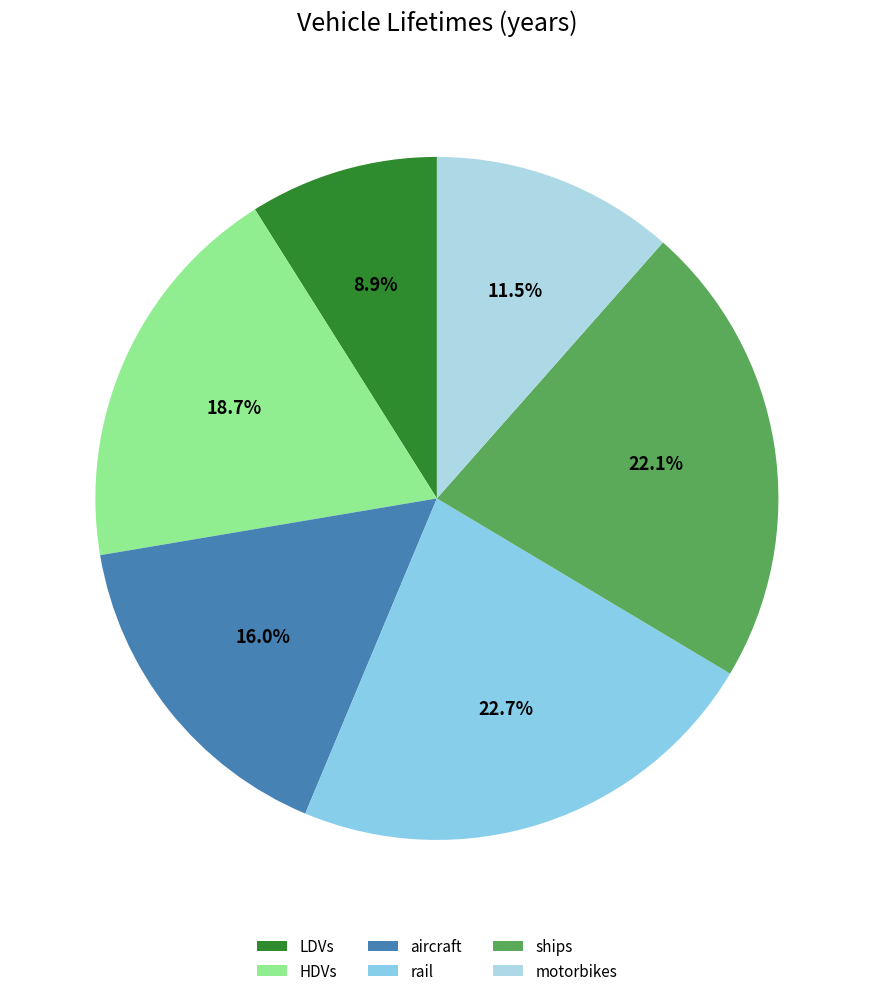

Rank the categories by value from lowest to highest.

LDVs, motorbikes, aircraft, HDVs, ships, rail